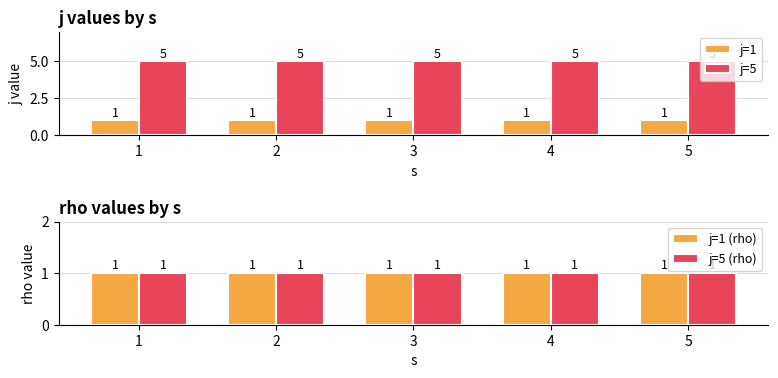

Which category has the highest value in the j=1 (rho) series?

1